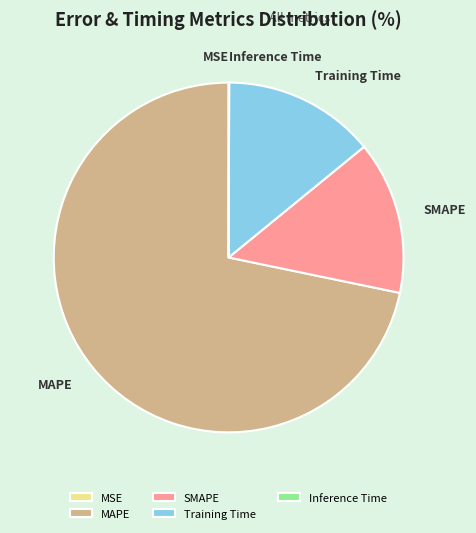

Which slice is the largest?

MAPE